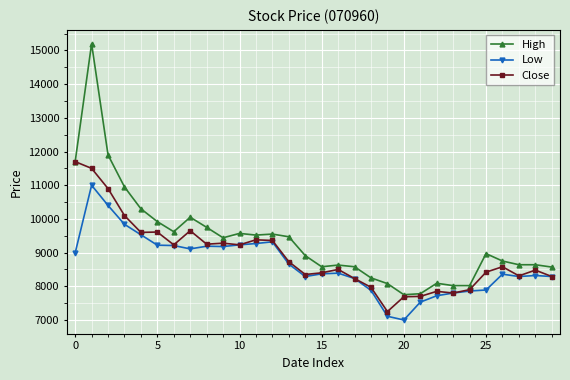

What are all the series names shown in the legend?

High, Low, Close